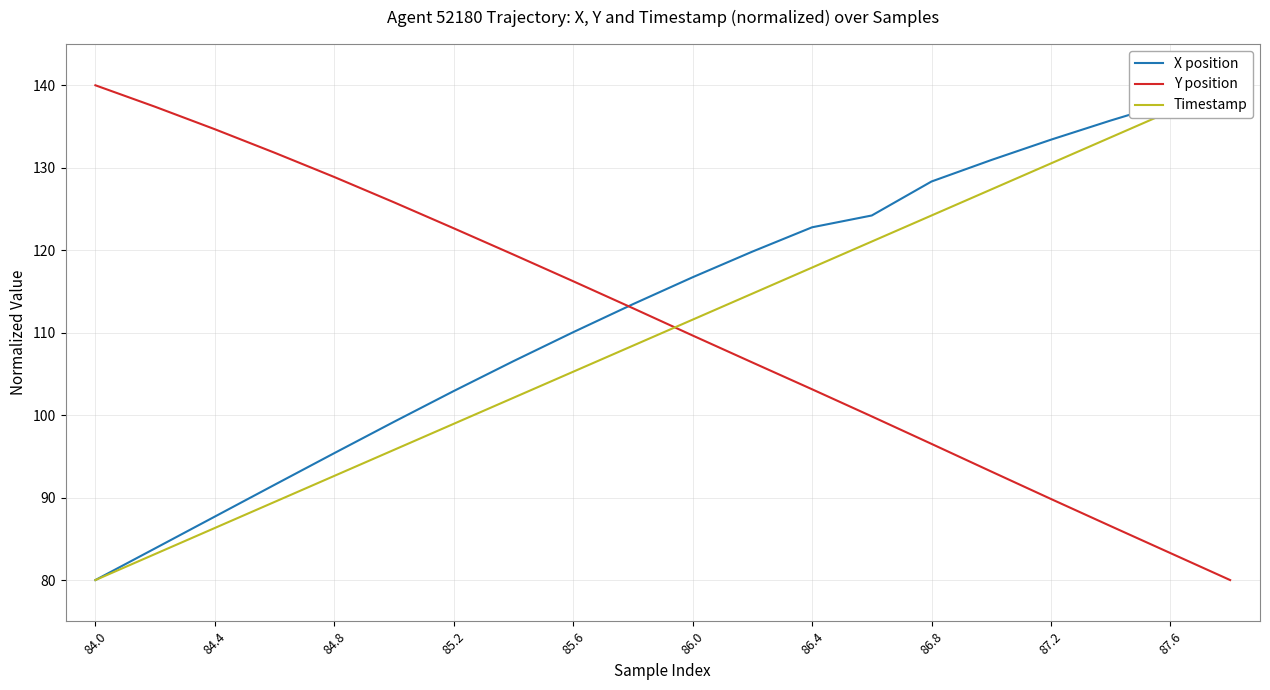

What is the minimum value for Y position?

80.0